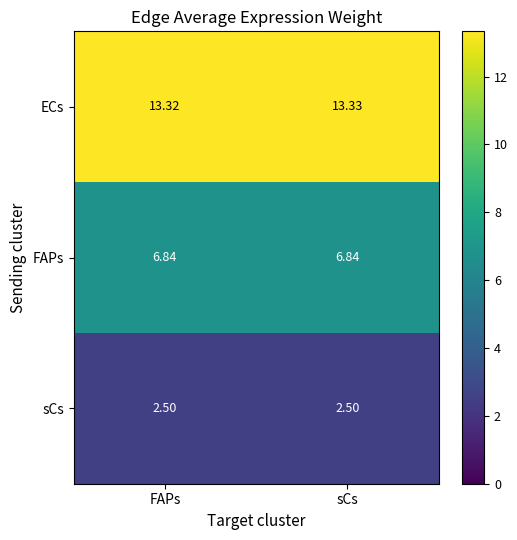

Between FAPs and sCs, which series saw the biggest shift?

ECs